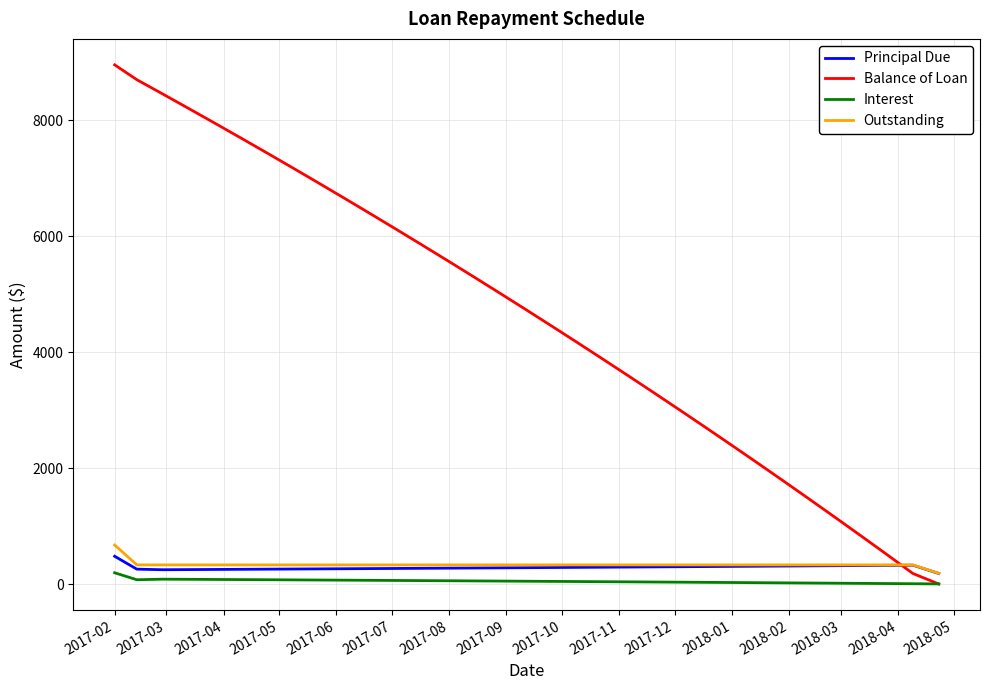

Which series ends up on top after the final intersection of Outstanding and Balance of Loan?

Outstanding